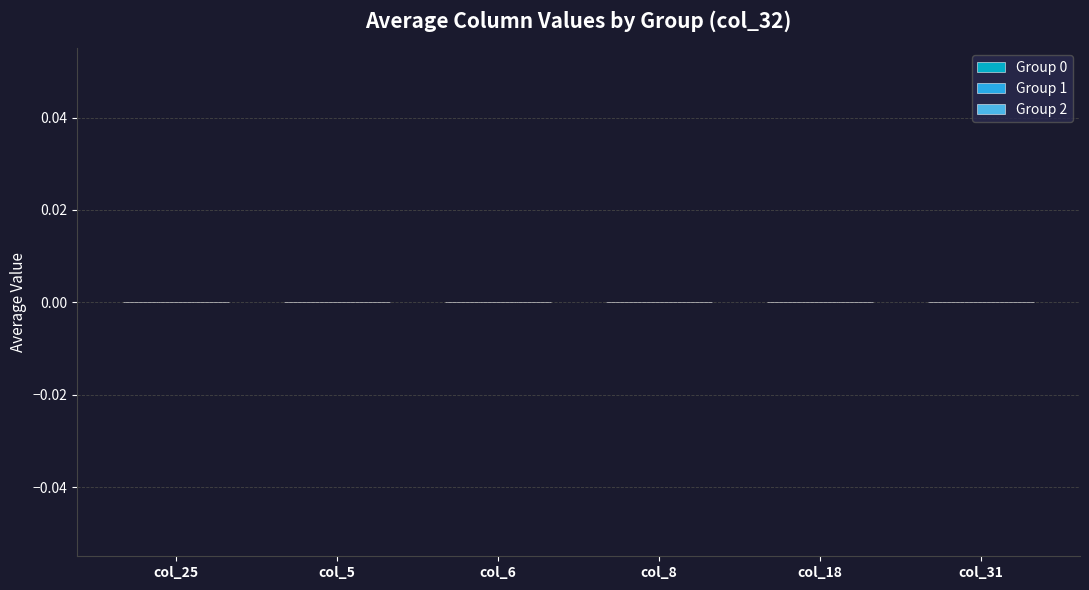

Is the value of col_32=0 at col_31 greater than the value of col_32=1 at col_18?

No